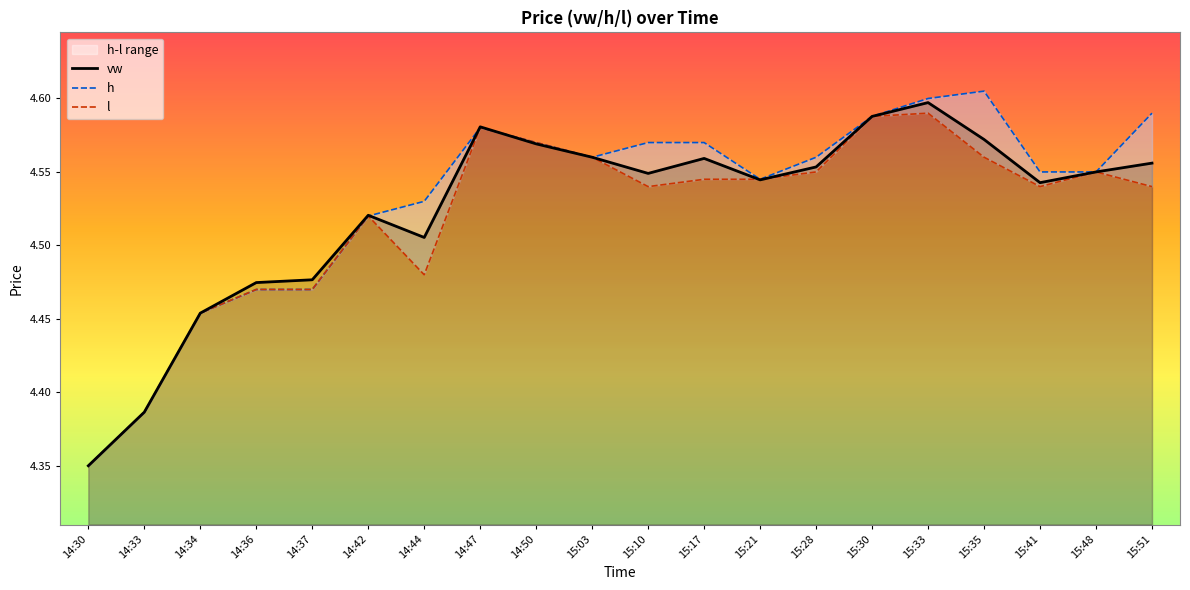

What is the maximum value shown in the chart?

4.6